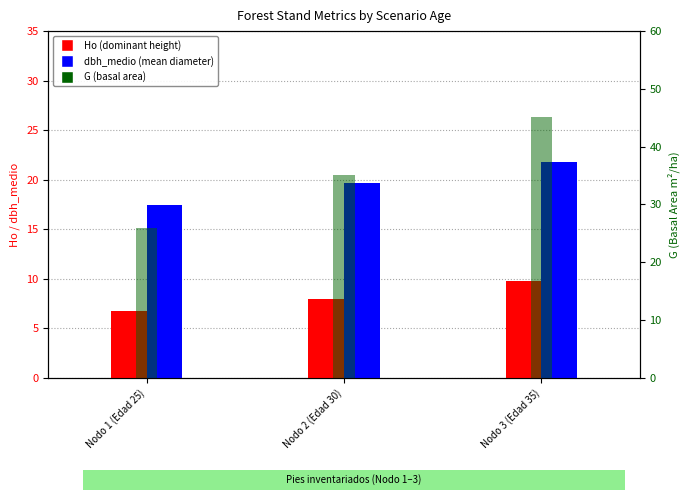

How many Ho (dominant height) values are between 6 and 9?

2